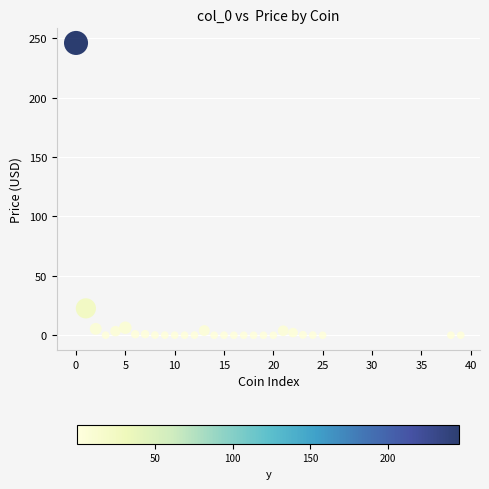

What is the range of X values (max minus min)?

39.0